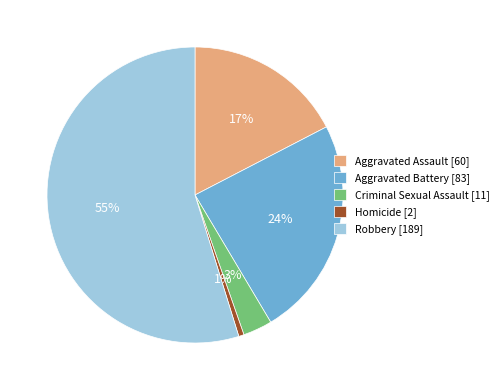

Between Aggravated Assault and Homicide, which is larger?

Aggravated Assault